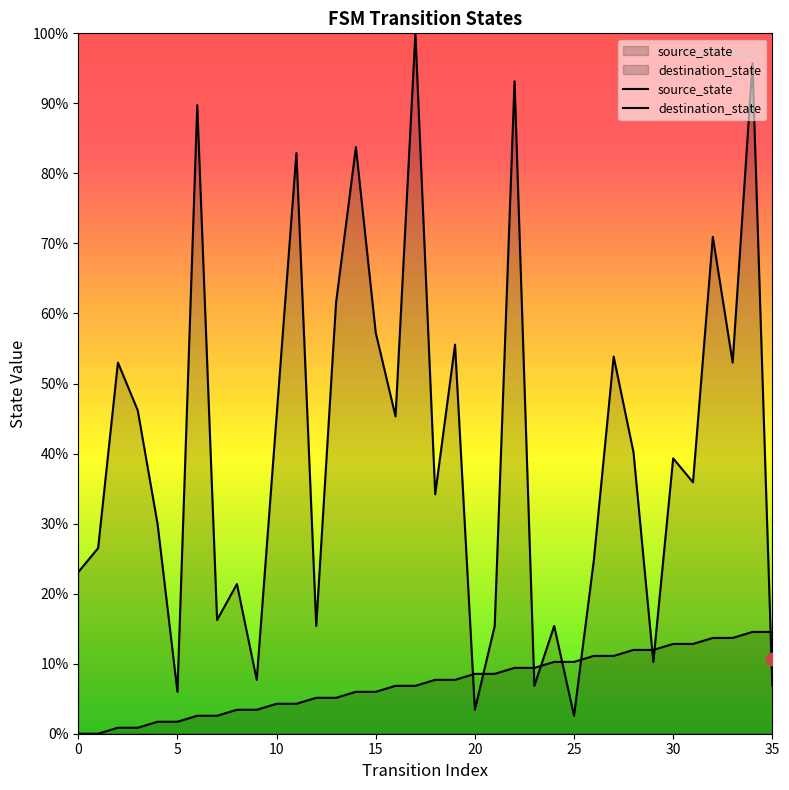

What are all the series names shown in the legend?

source_state, destination_state